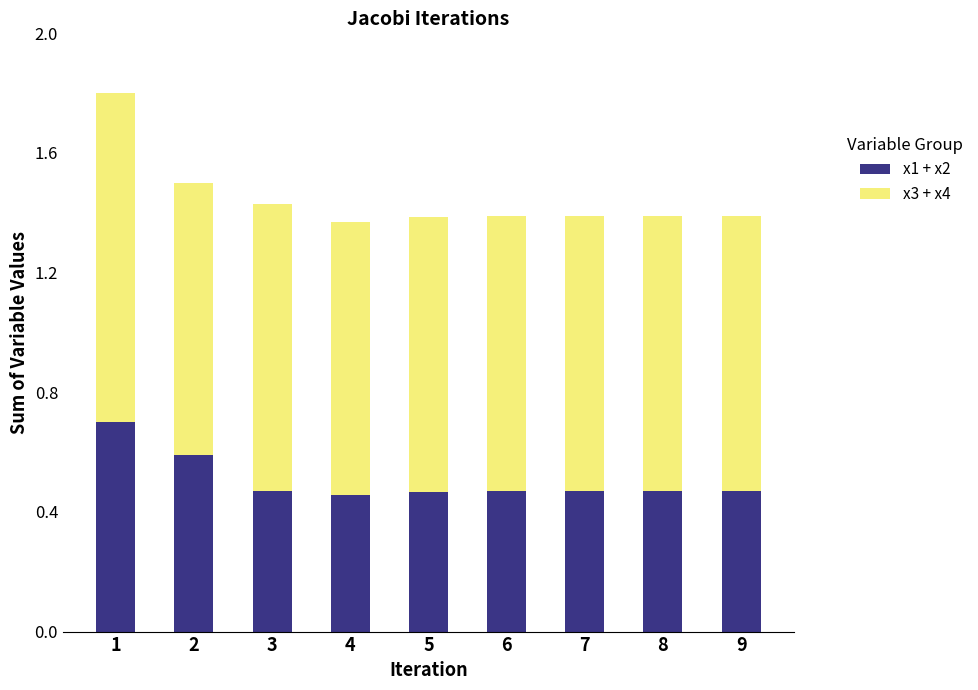

How many x1 + x2 values are between 0 and 1?

9